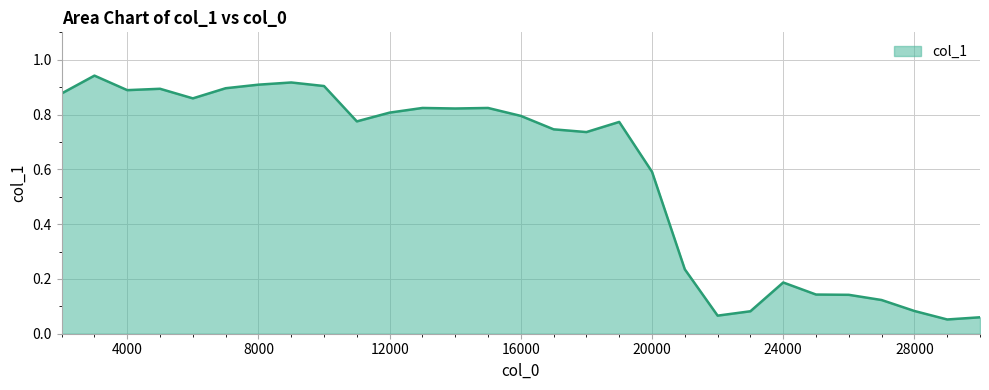

What is the difference between the maximum and second lowest values?

0.9